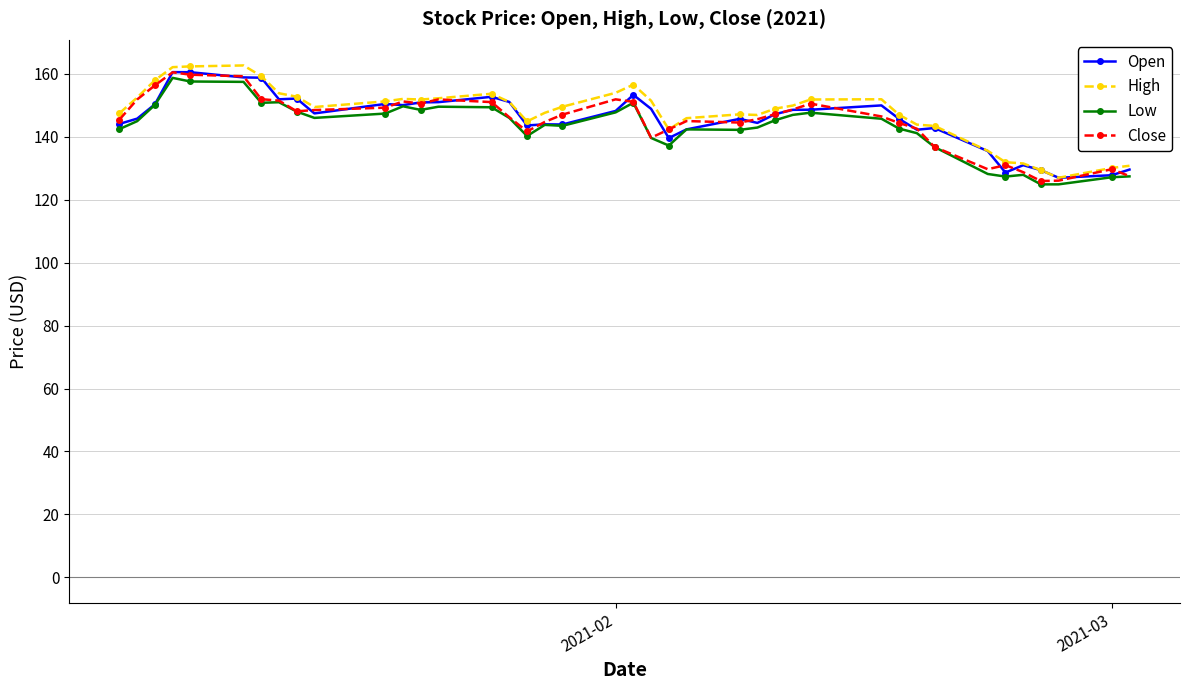

What is the maximum value shown in the chart?

162.7